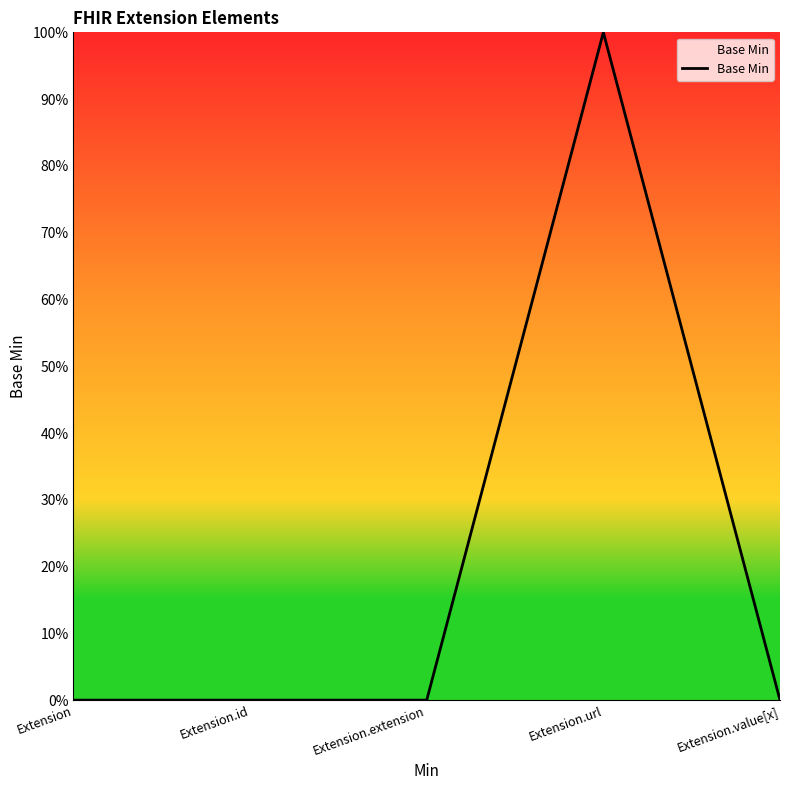

Reading left to right, extract all data points from this chart.

Extension=0	Extension.id=0	Extension.extension=0	Extension.url=1	Extension.value[x]=0